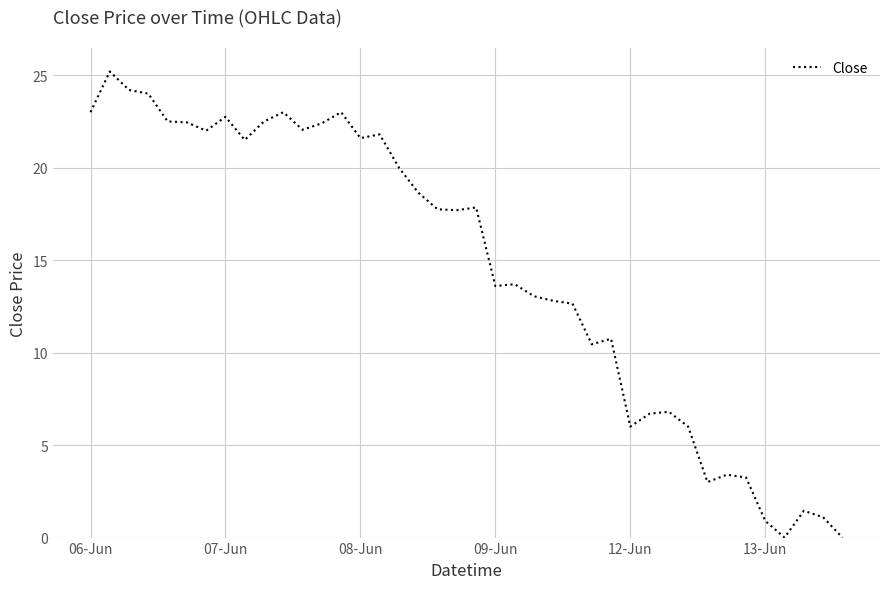

What is the greatest value displayed?

25.2